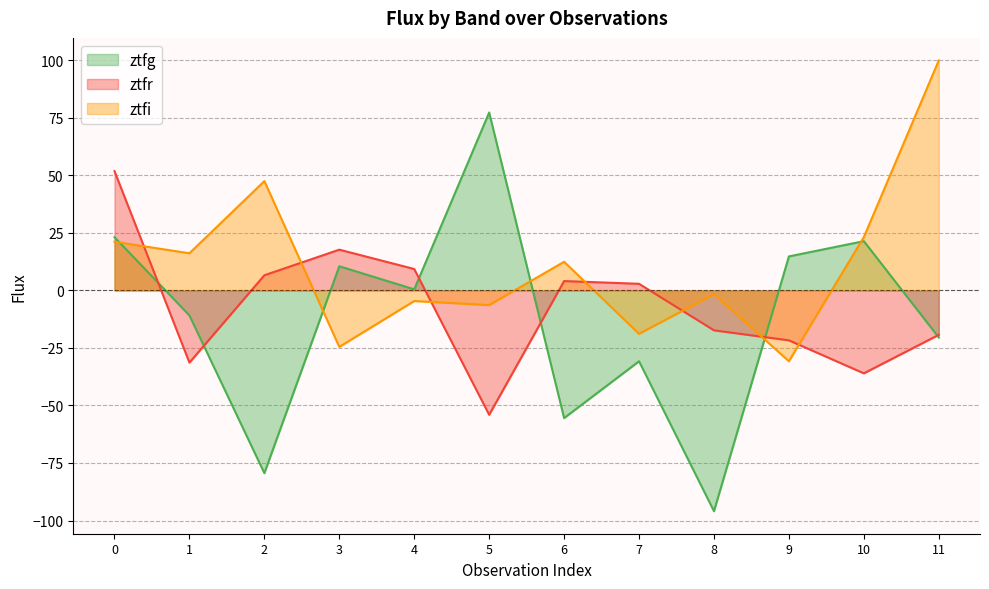

Count the number of categories in the chart.

12